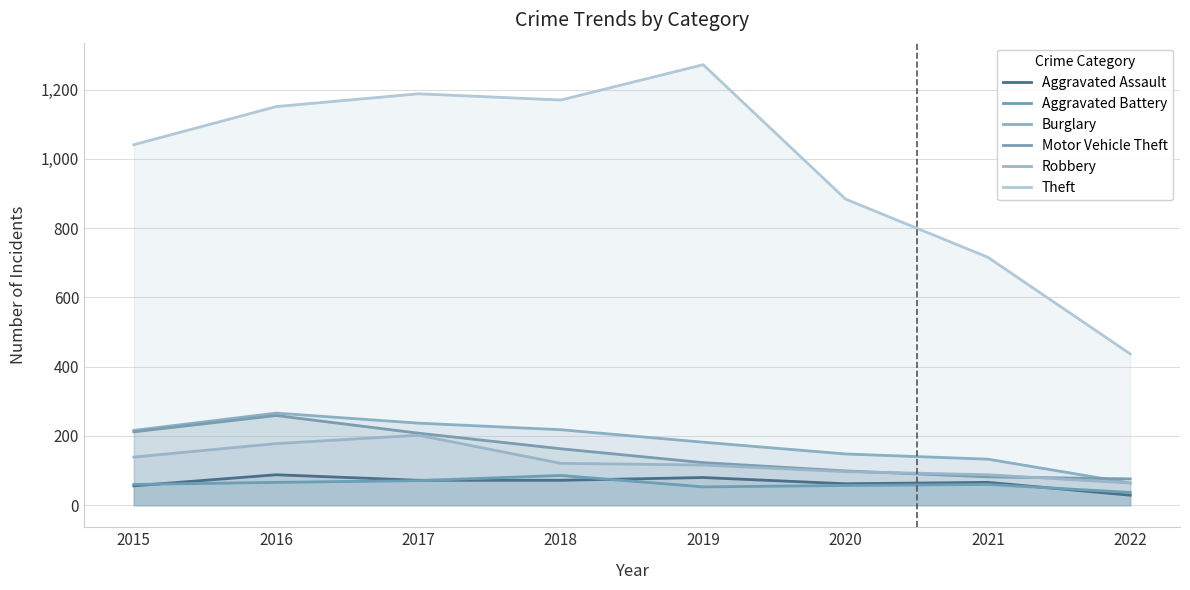

What is the value of the Burglary point at the 2nd from the left?

266